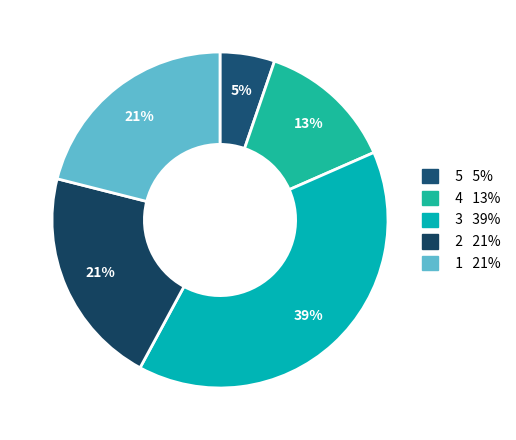

How many segments does this pie chart have?

5